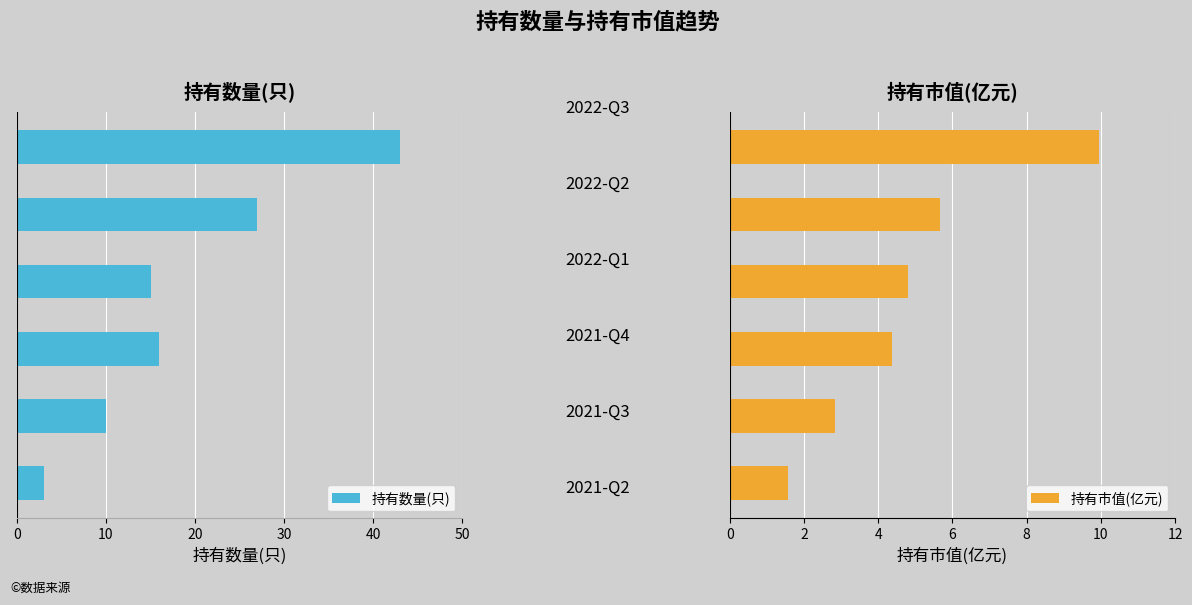

How many bars are there in total?

12